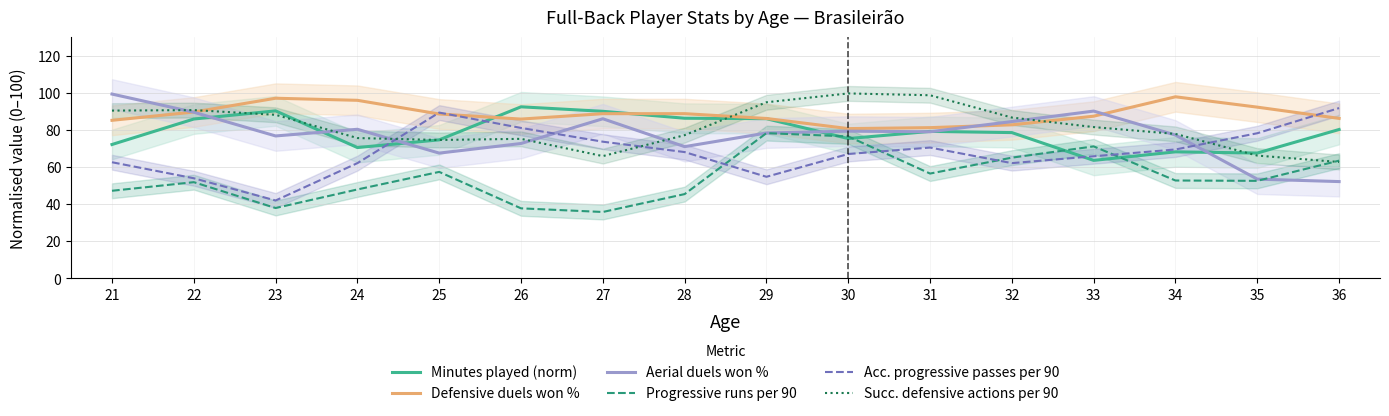

What is the sum of all Aerial duels won % values?

1236.5